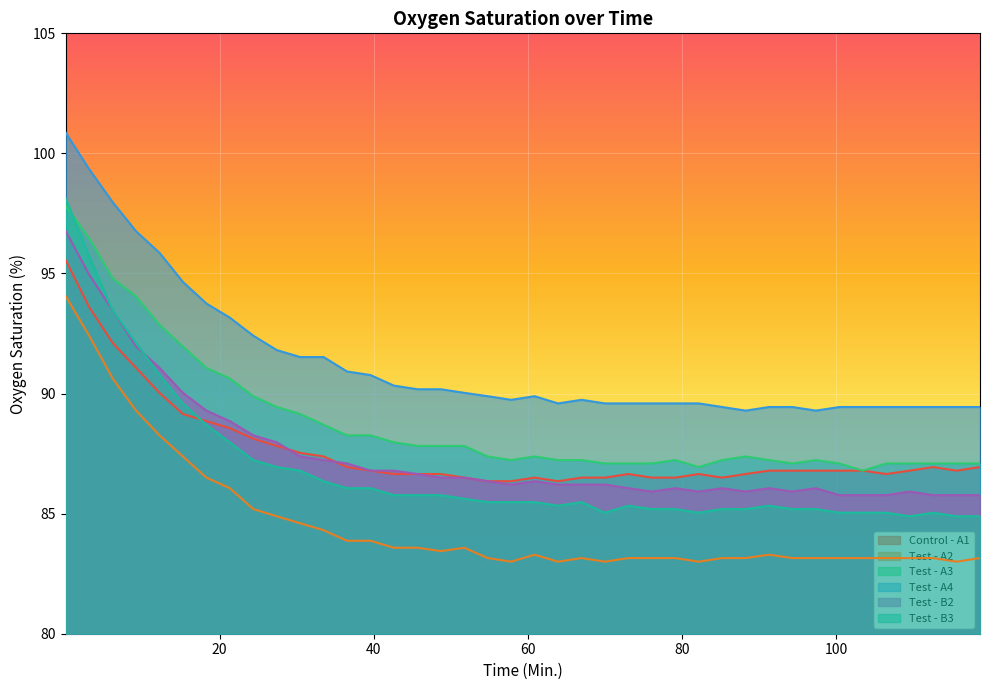

True or false: Test - A2 and Test - B2 cross at least once.

False